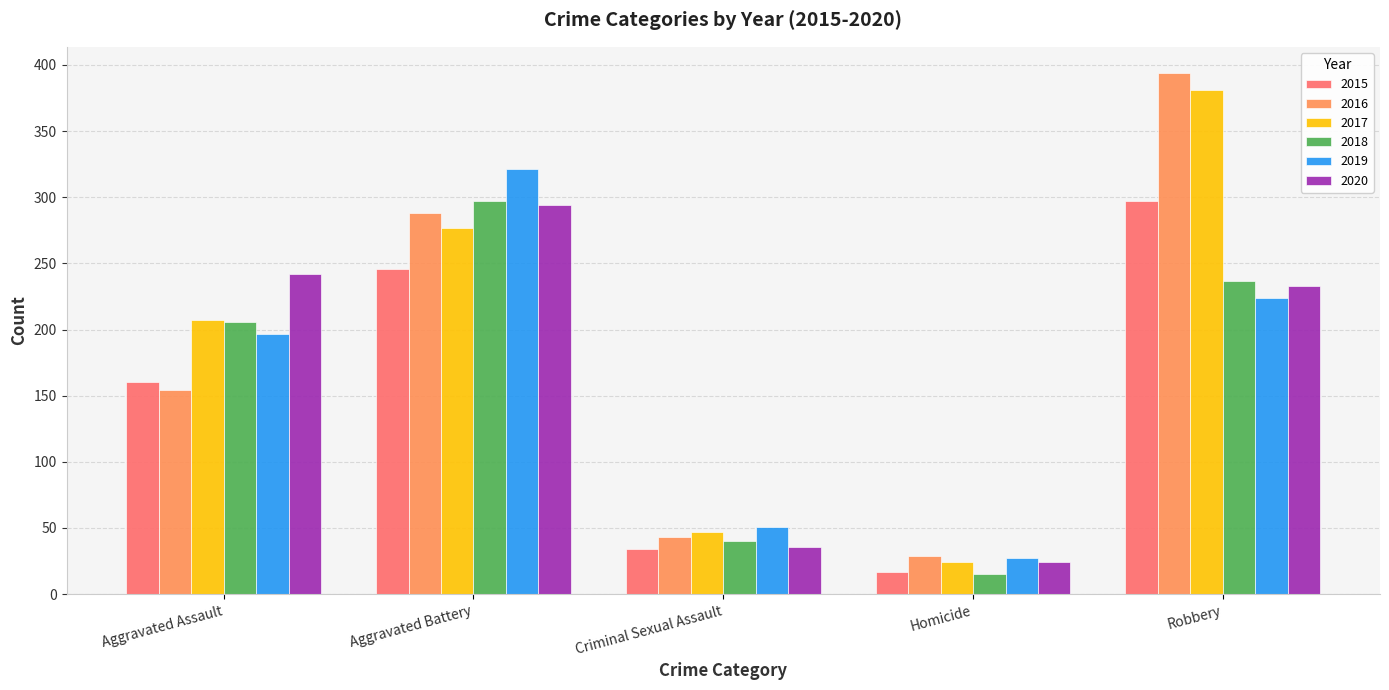

What is the value of the 2019 bar at the 5th from the left?

224